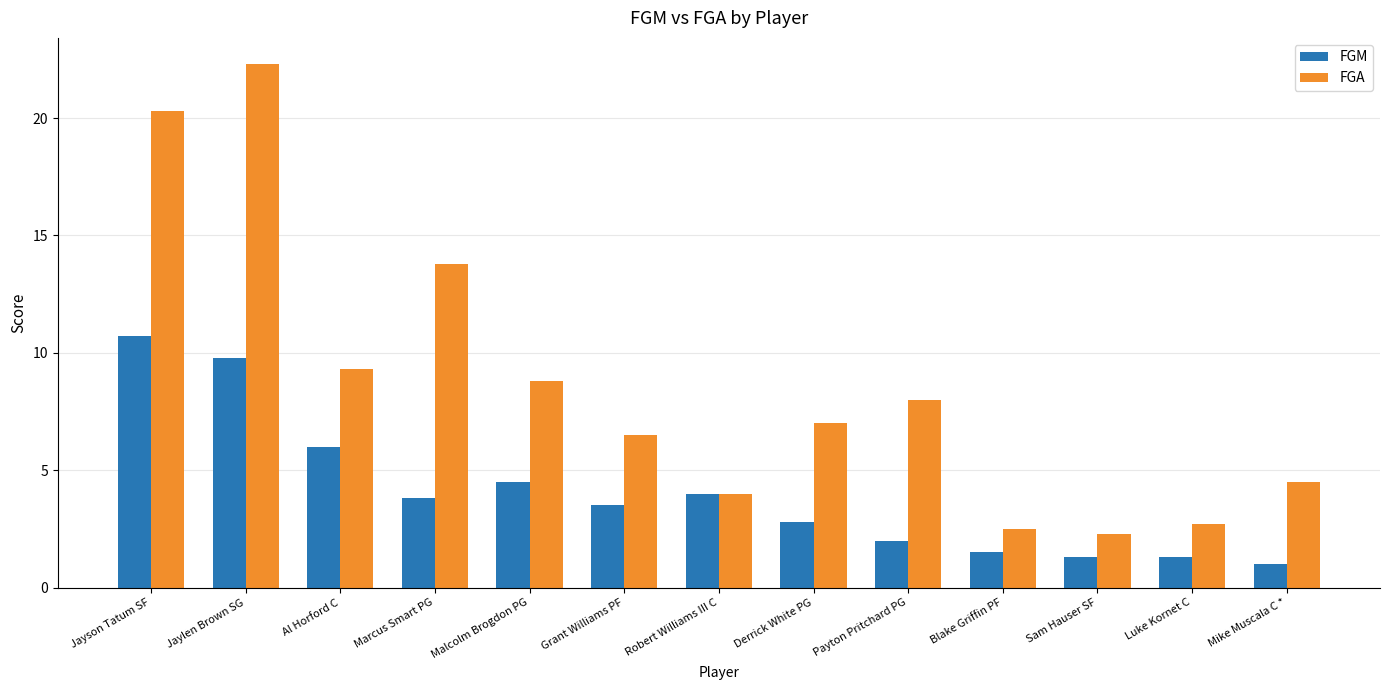

At which label does FGM reach its peak?

Jayson Tatum SF